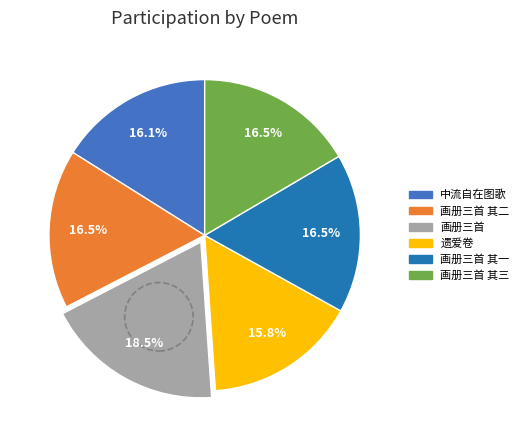

Is there any slice that represents more than half of the pie?

No